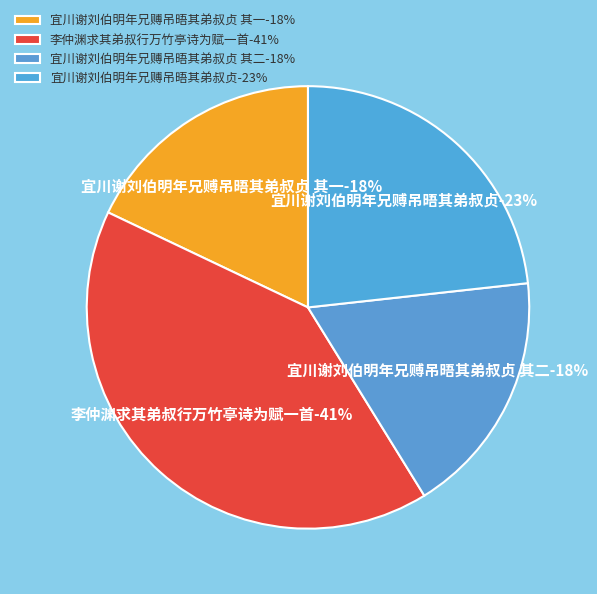

To the nearest percent, what percentage of the pie is 宜川谢刘伯明年兄赙吊晤其弟叔贞 其一?

18%